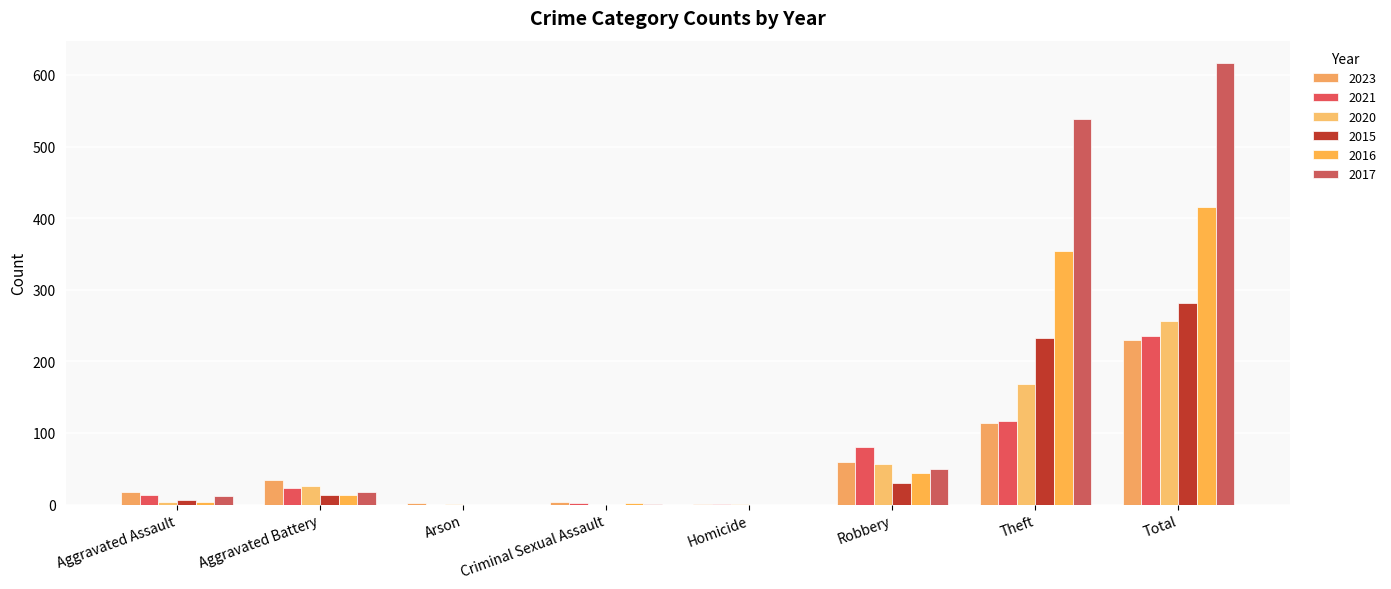

Does the chart contain stacked bars?

No